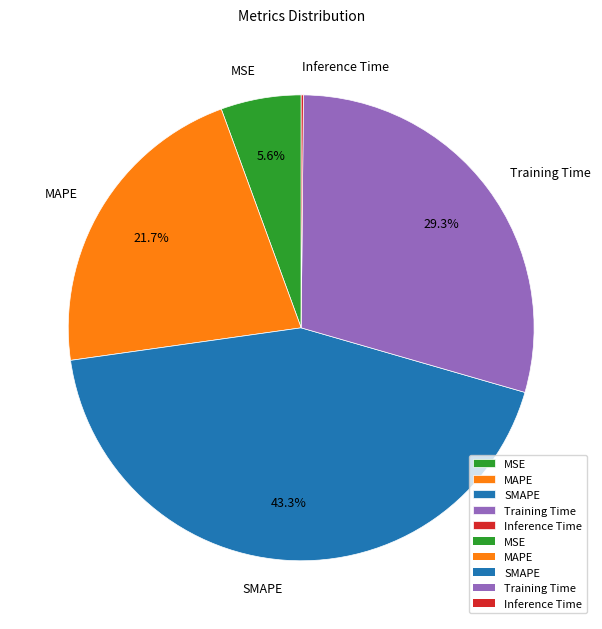

What portion of the pie excludes MAPE?

78.3%